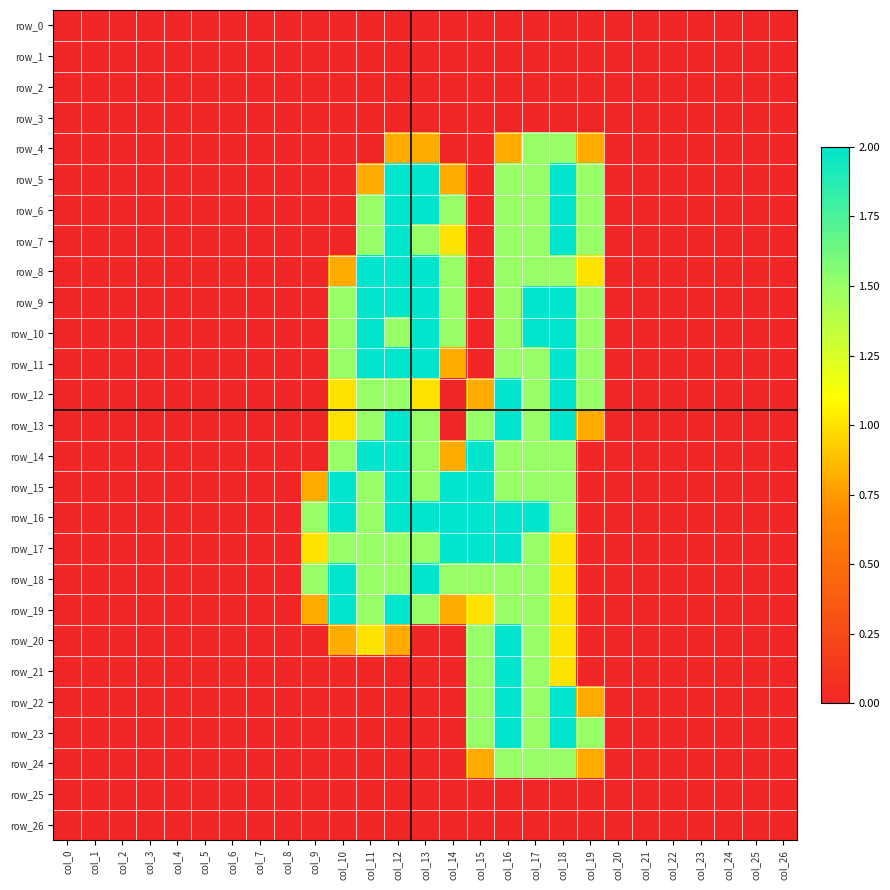

True or false: row_6 has a value of 1.2 at col_5.

False